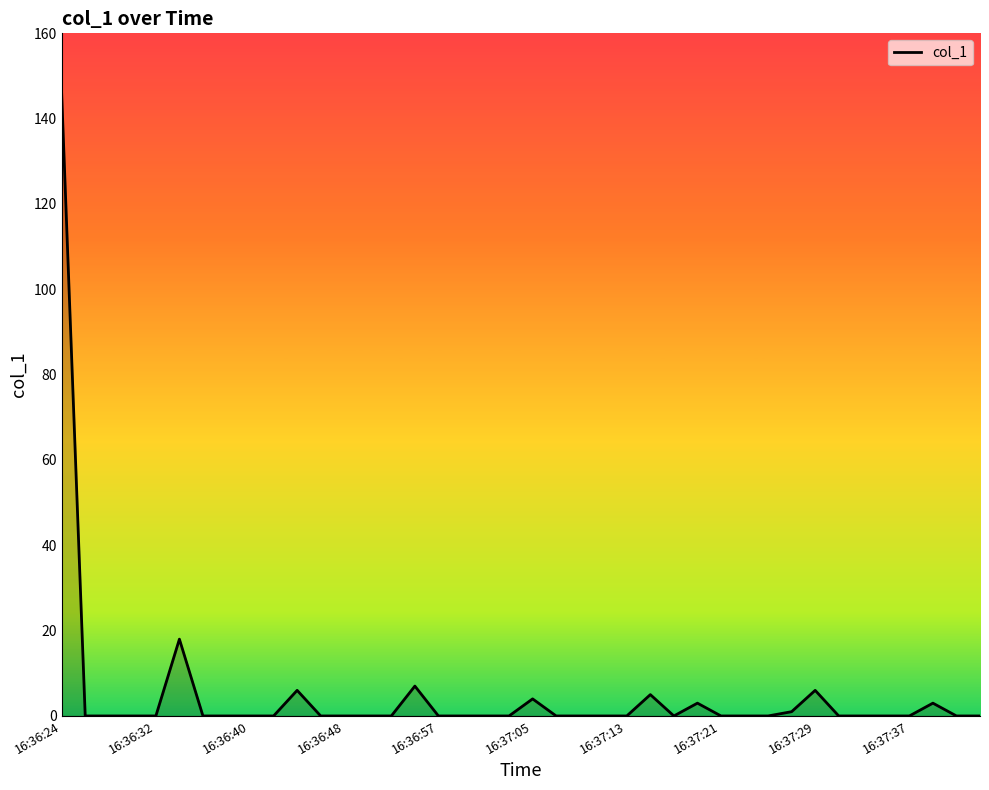

What value does the data have at 16:36:24?

145.8